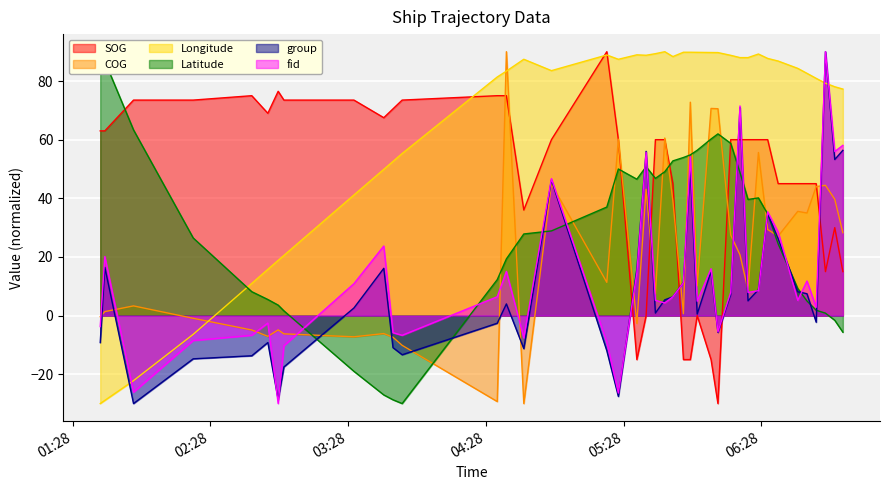

What is the lowest value of the Longitude series?

-30.0